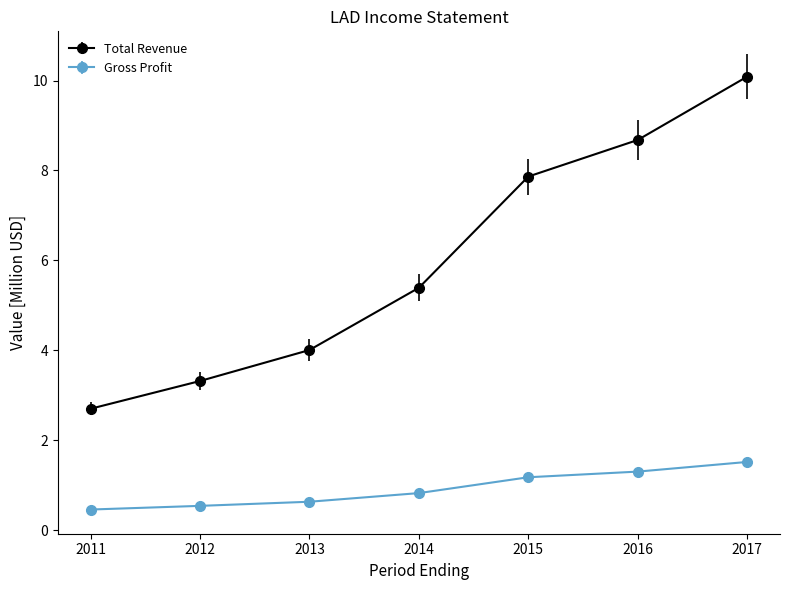

What value does the Gross Profit series have at 2013?

0.6